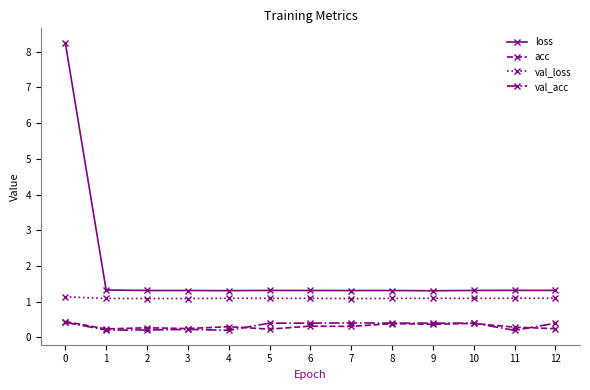

True or false: loss has more than 0 points higher than both neighbors.

True